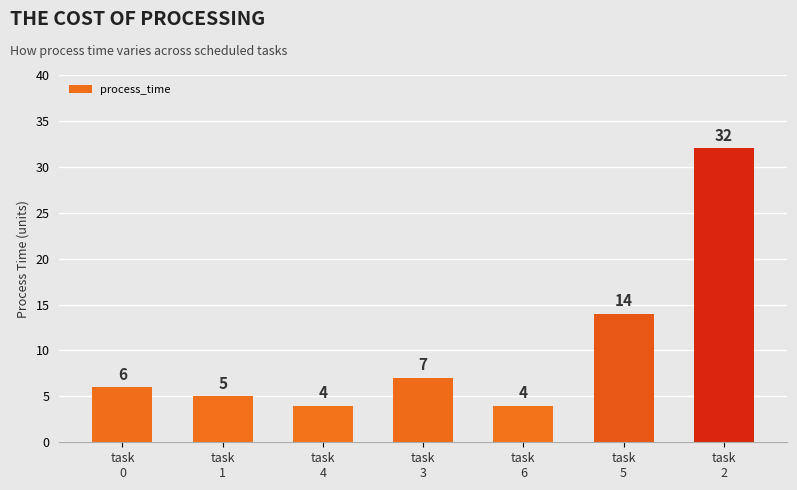

What is the greatest value displayed?

32